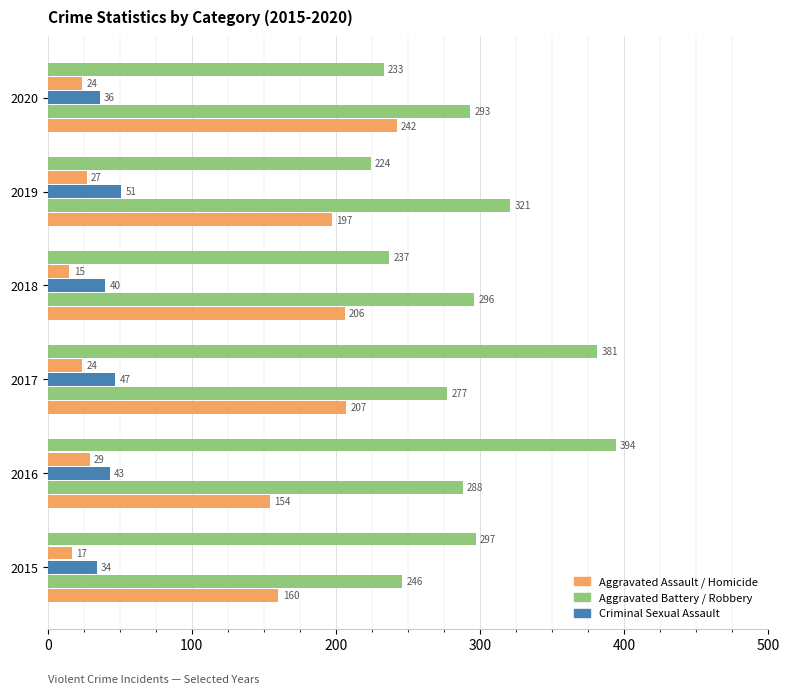

Count the number of data series in this chart.

5